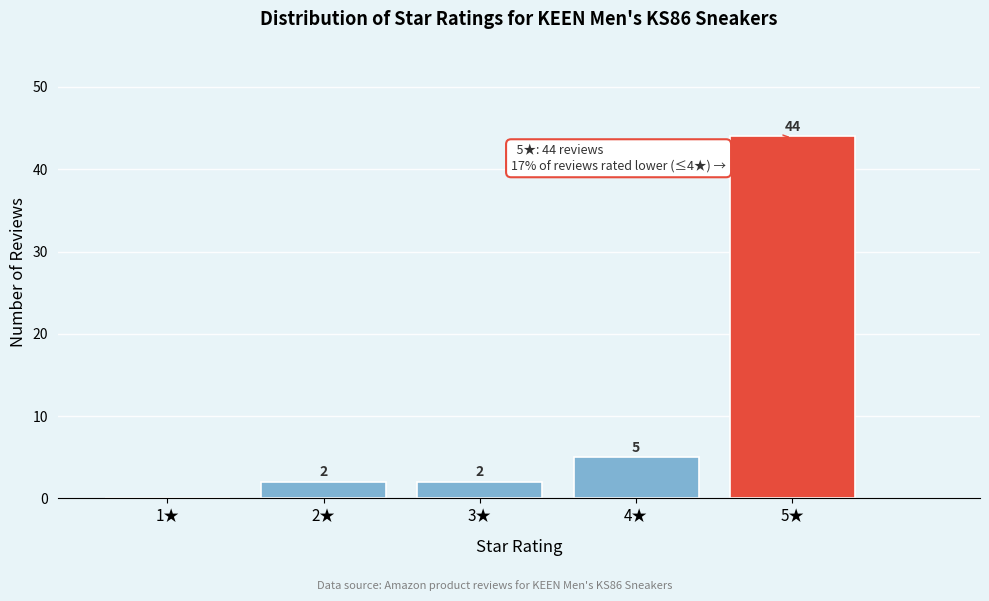

Reading right to left, what are all the values shown in this chart?

5★=44	4★=5	3★=2	2★=2	1★=0